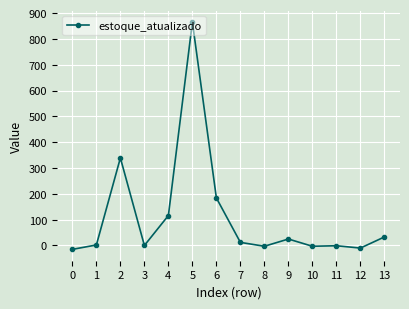

What is the value of the 5th point from the left?

116